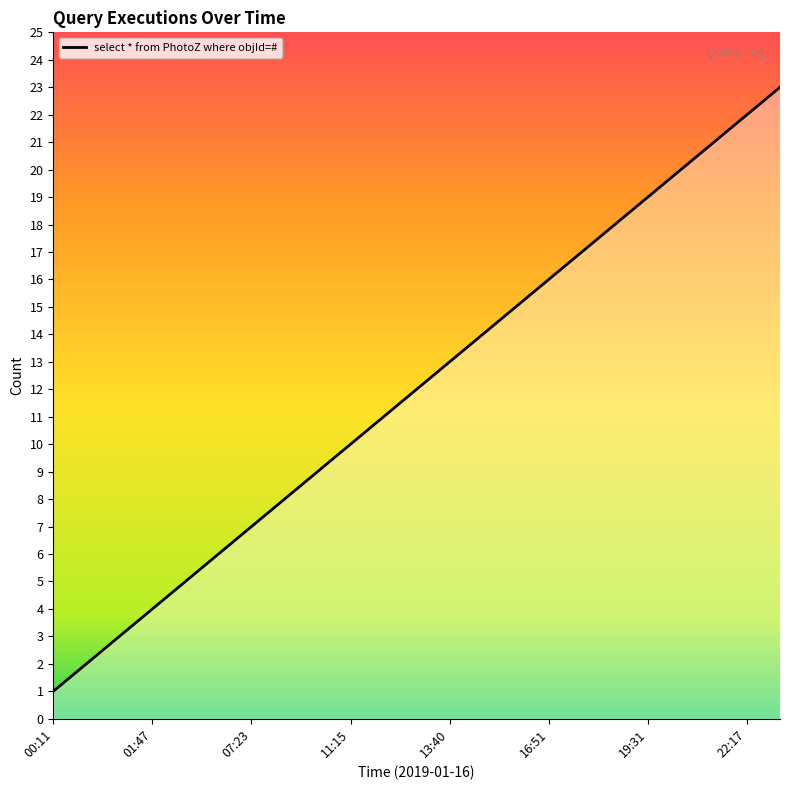

What is the difference between the maximum and minimum values?

22